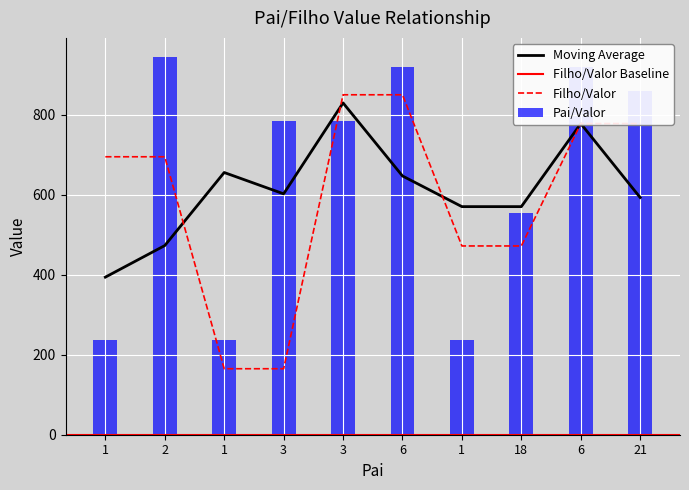

At which category does the chart reach its minimum across all series?

1